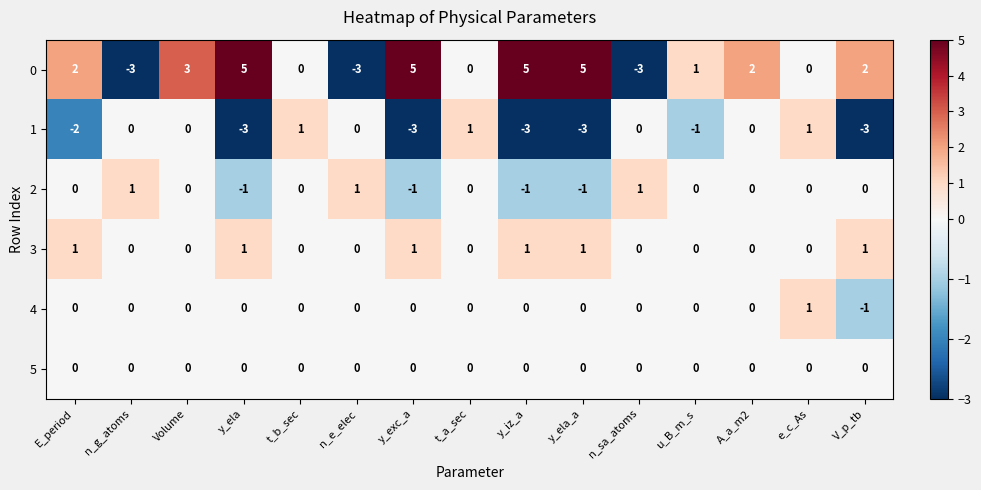

What is the spread (max minus min) of values at E_period?

4